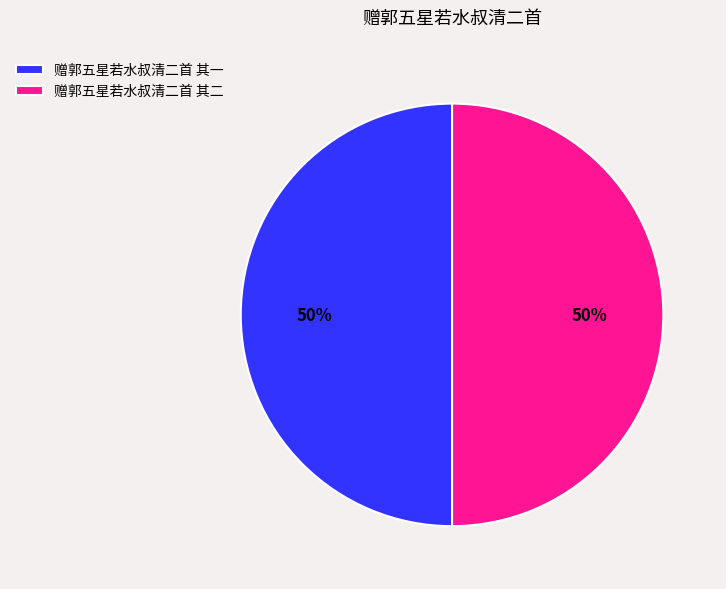

To the nearest percent, what is the average slice percentage?

50%